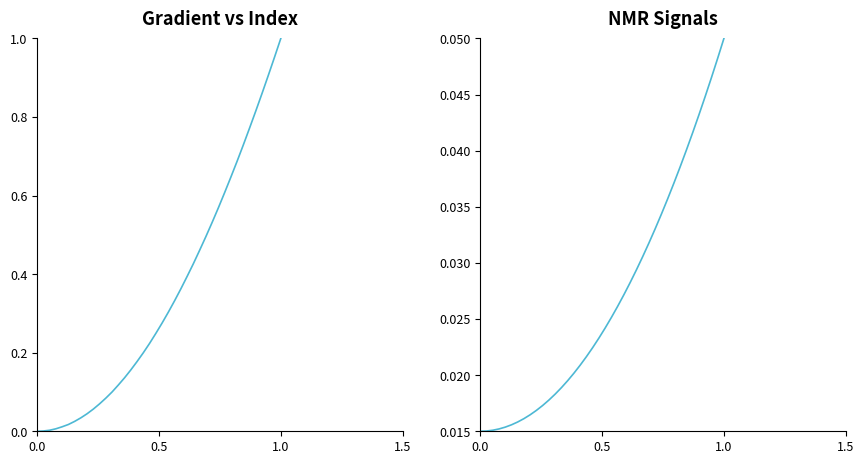

How many lines are shown in the chart?

2